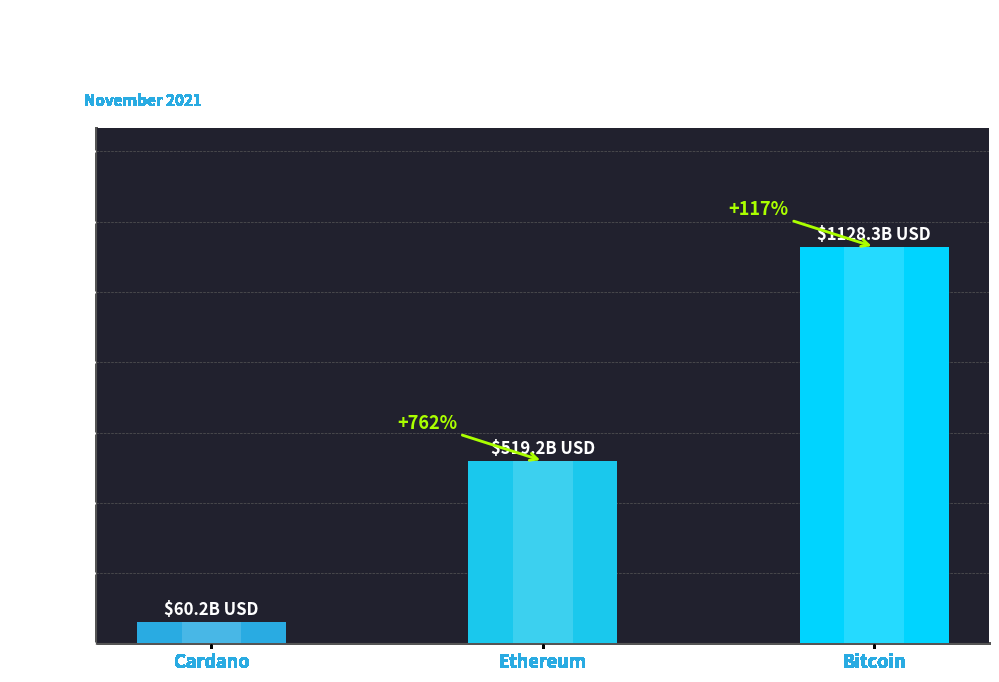

What is the greatest value displayed?

1128.3